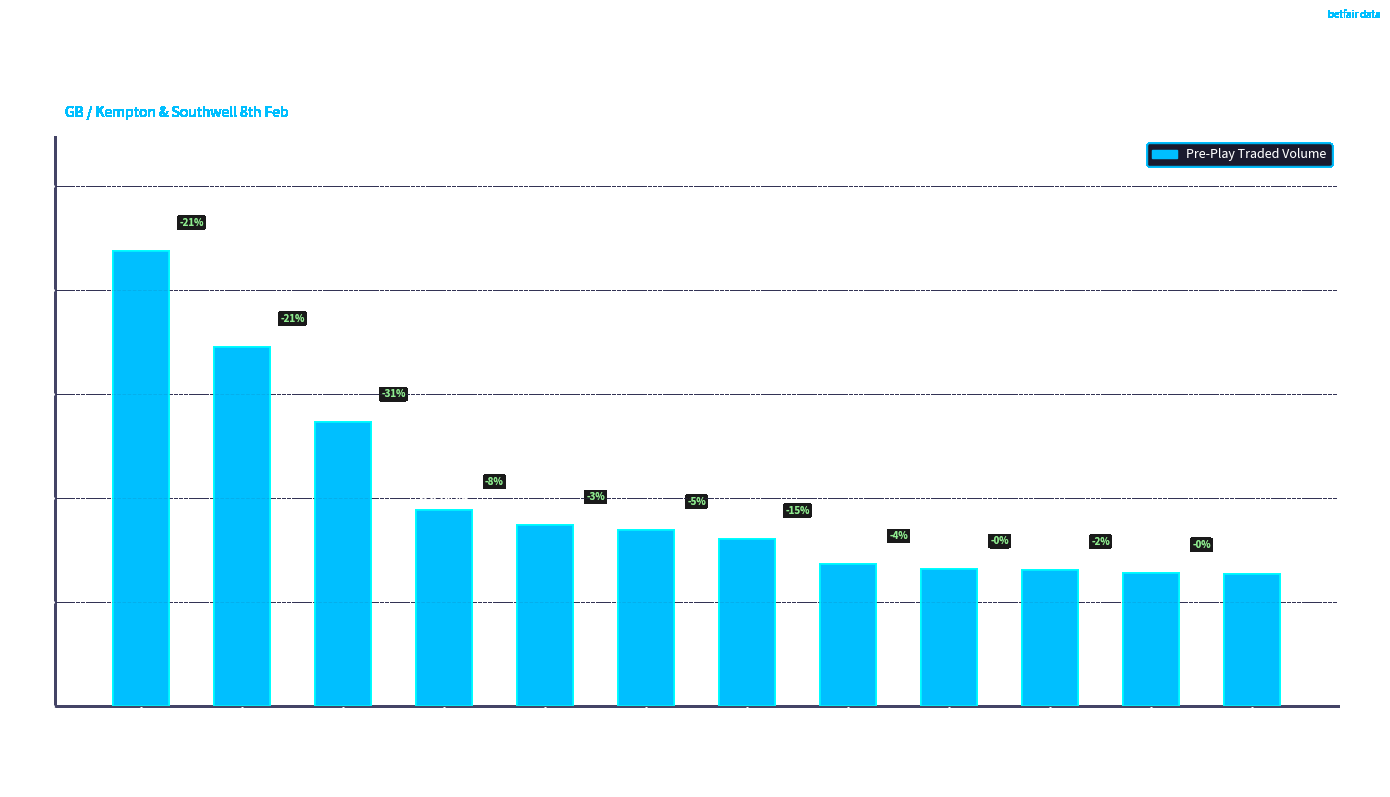

At which label is the value closest to 14116?

Book Of Secrets